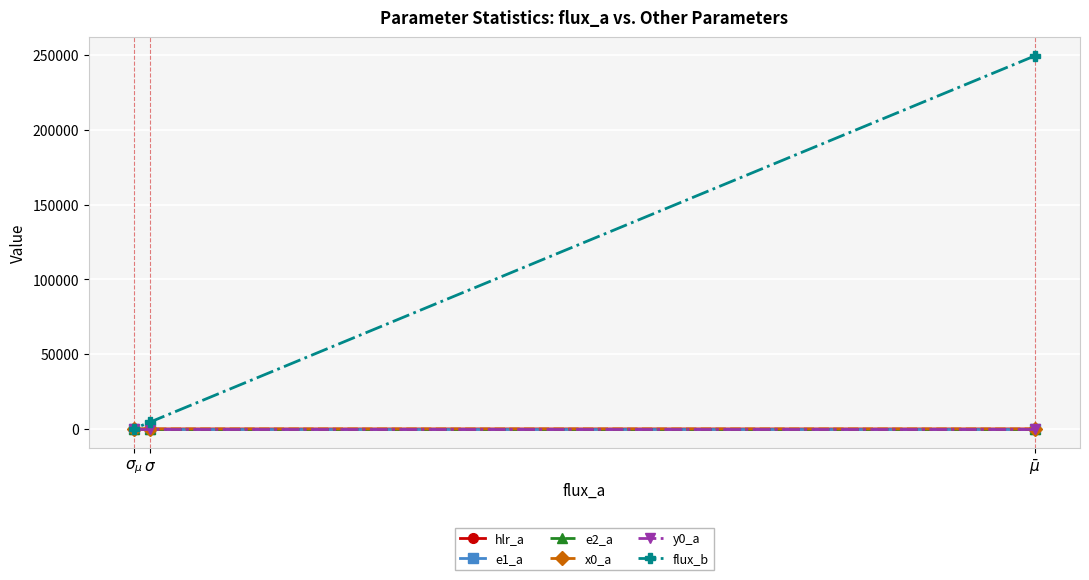

Which series changed the most between $\sigma$ and $\sigma_{\mu}$?

flux_b